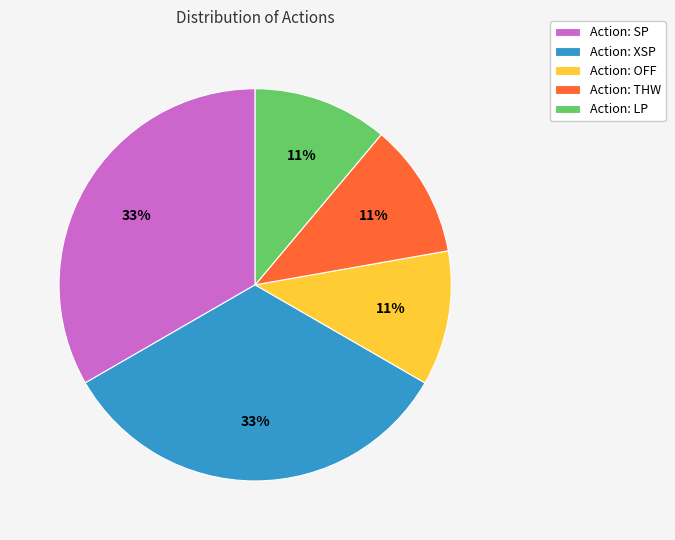

Is there any slice that represents more than half of the pie?

No